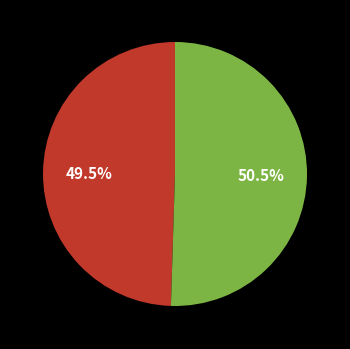

Is there a majority slice in this chart?

Yes